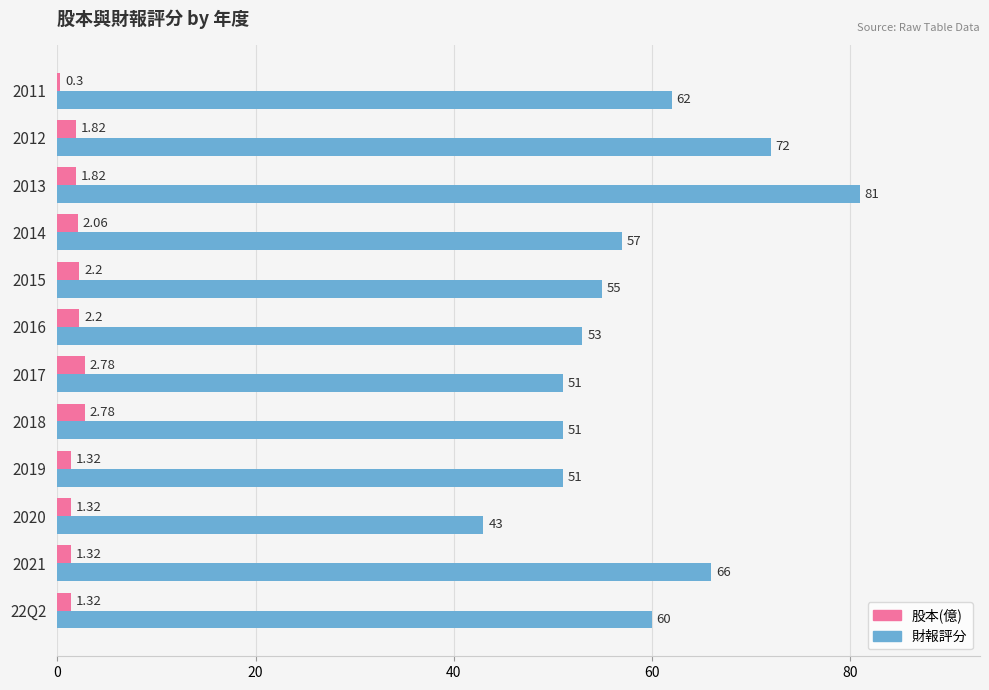

What is the average value of the 財報評分 series?

58.5